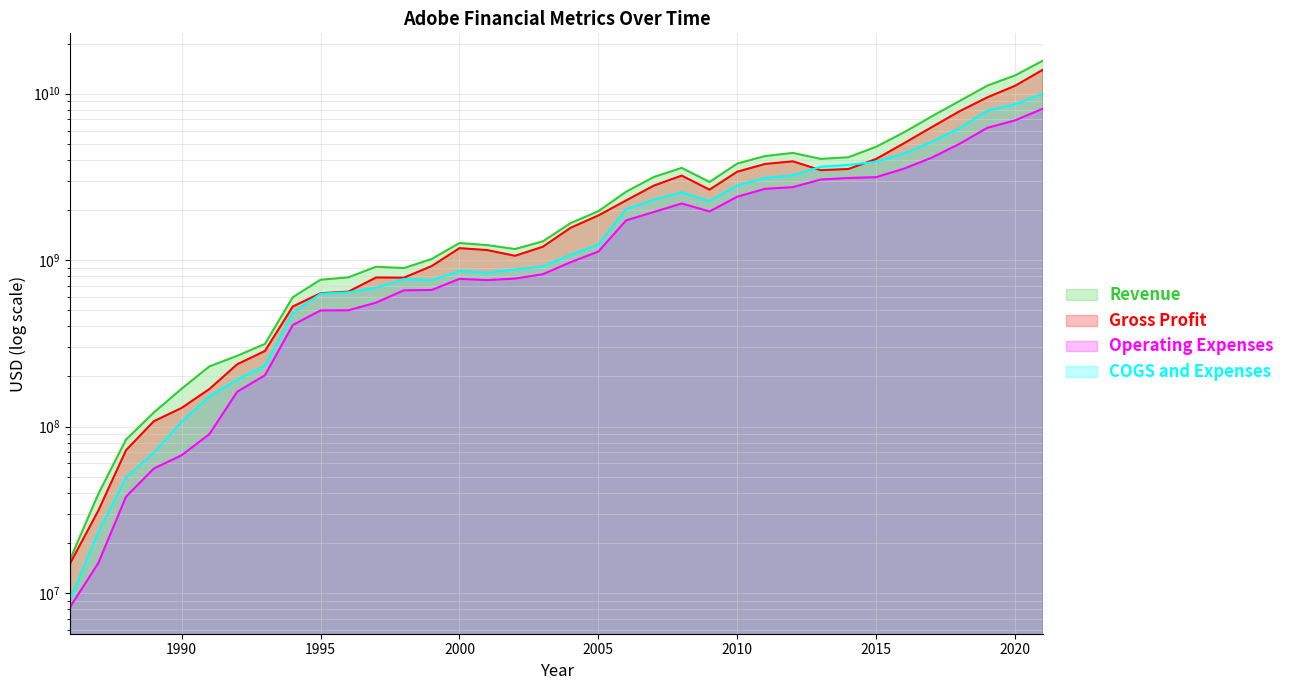

True or false: COGS and Expenses has a value of 858000000 at 2000.

True